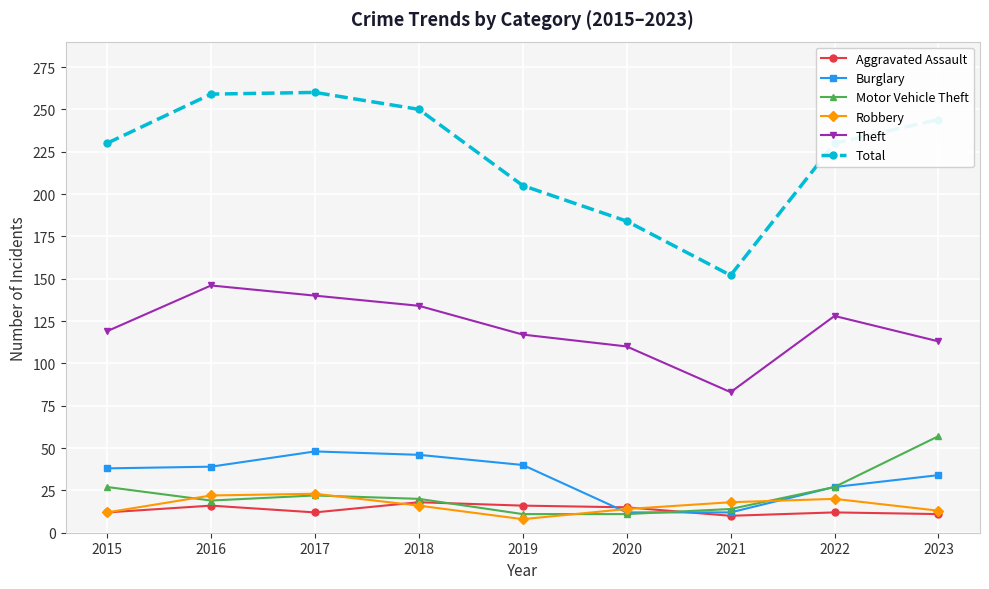

True or false: Total has a value of 138 at 2018.

False